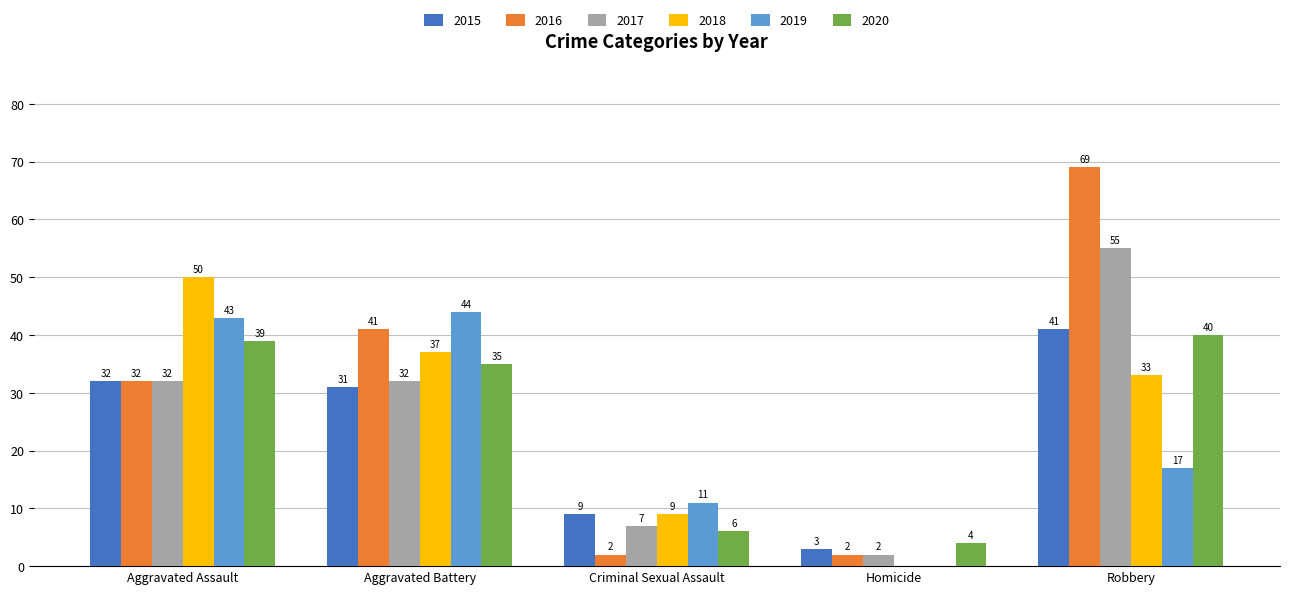

What are all the series names shown in the legend?

2015, 2016, 2017, 2018, 2019, 2020